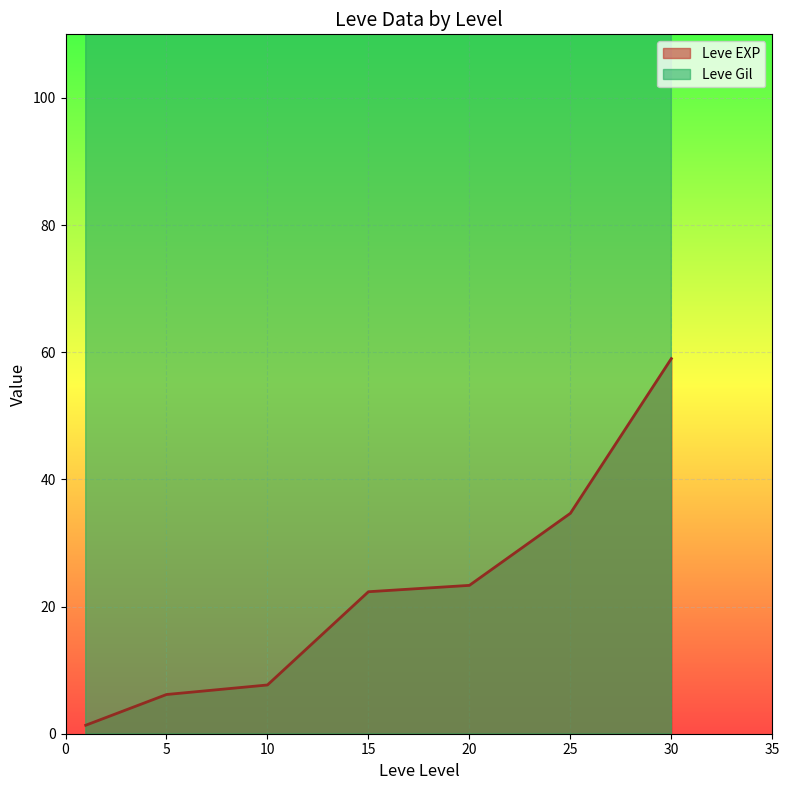

Is it true that Leve EXP equals 22.3 at 15?

True